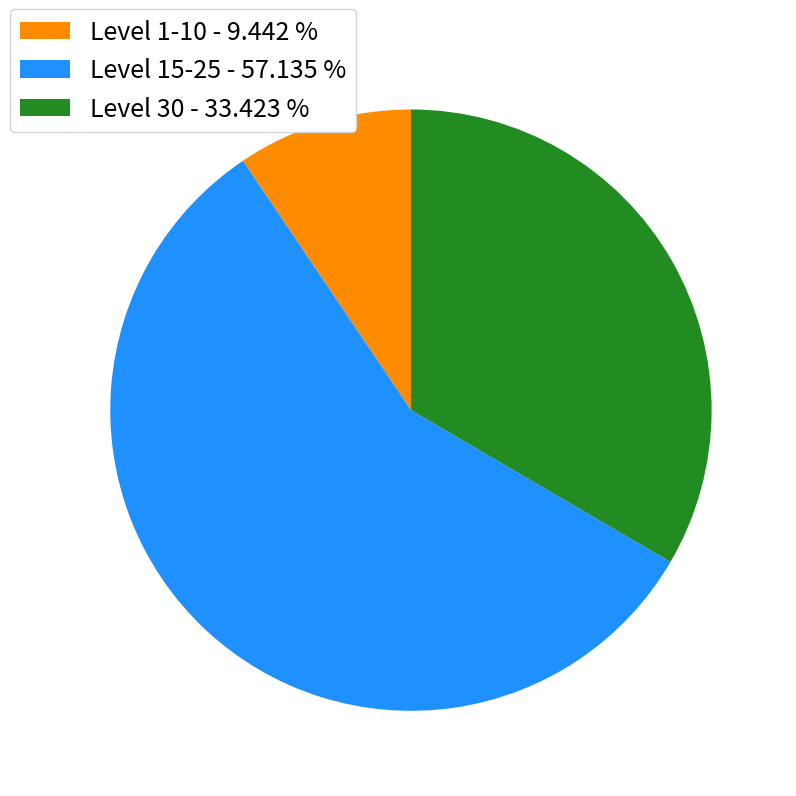

How many segments does this pie chart have?

3